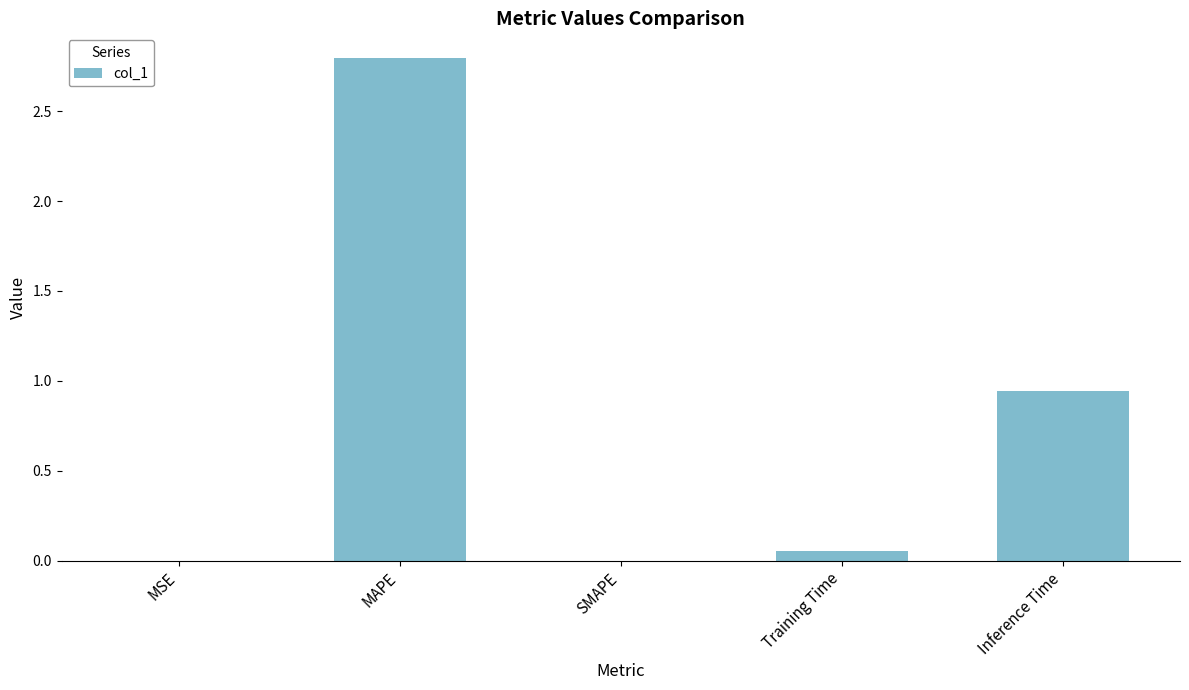

The value at MSE is 0.0. True or false?

True